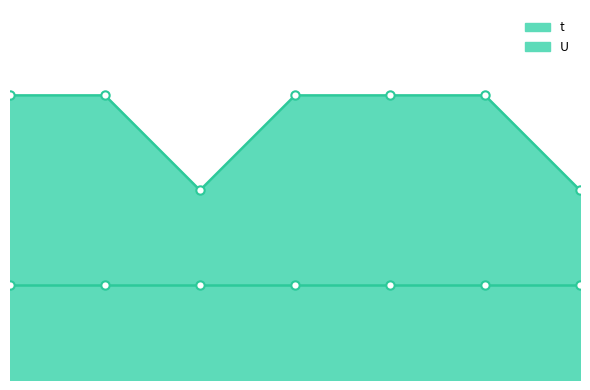

Where is the data nearest to the value 2?

3